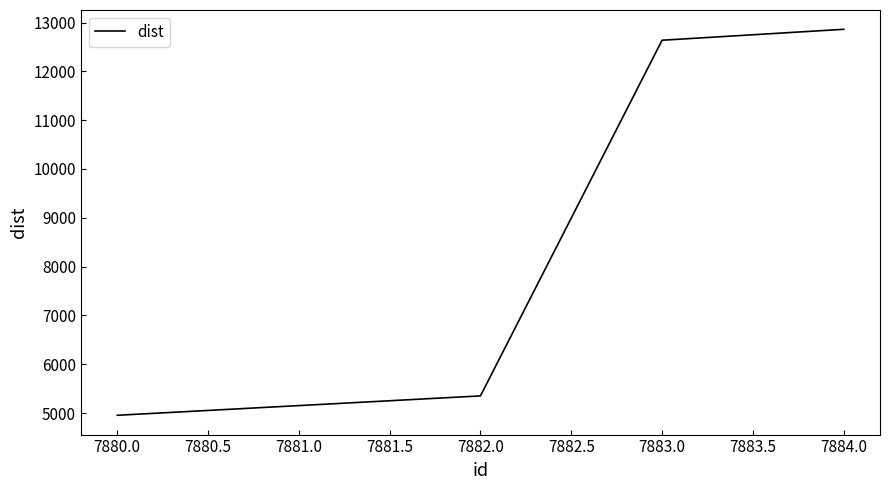

Rank the categories by value from highest to lowest.

7884.0, 7883.0, 7882.0, 7880.0